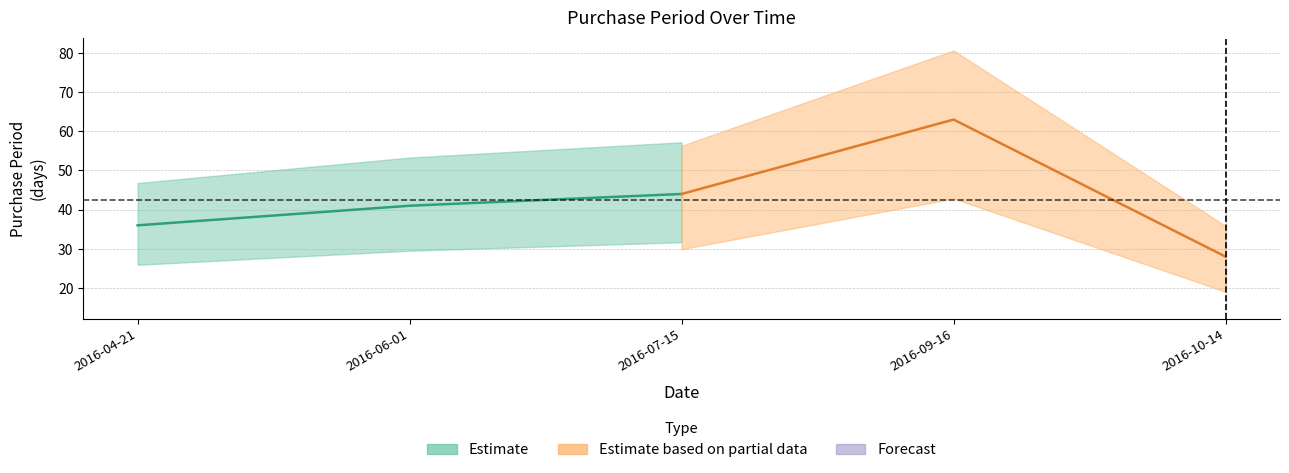

Which category has the lowest value across all series?

2016-10-14